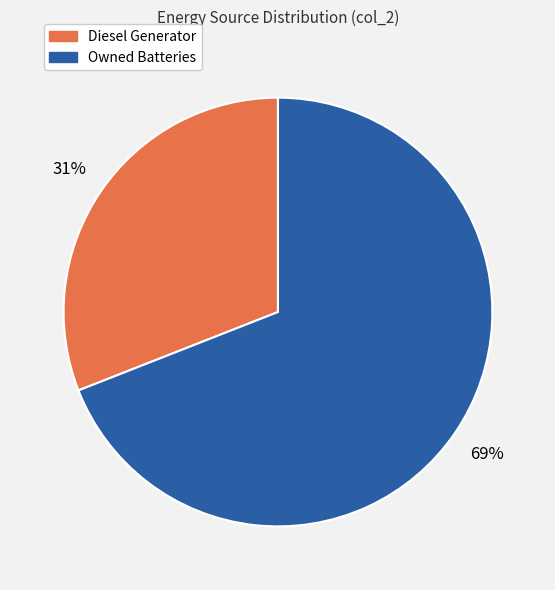

Count the number of slices in the pie.

2